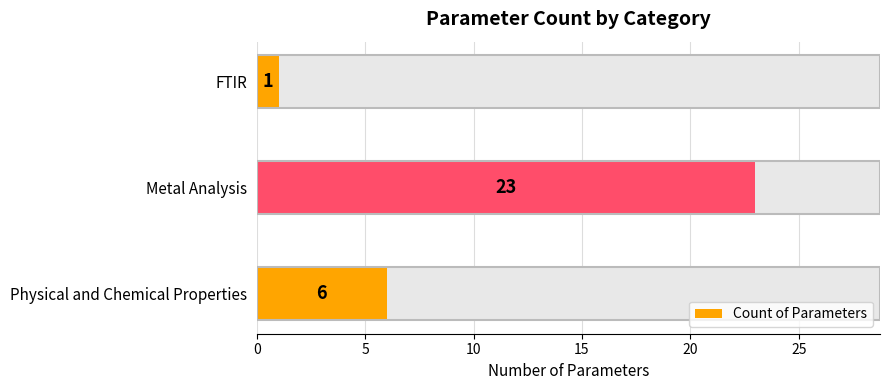

How many bars are there in total?

3